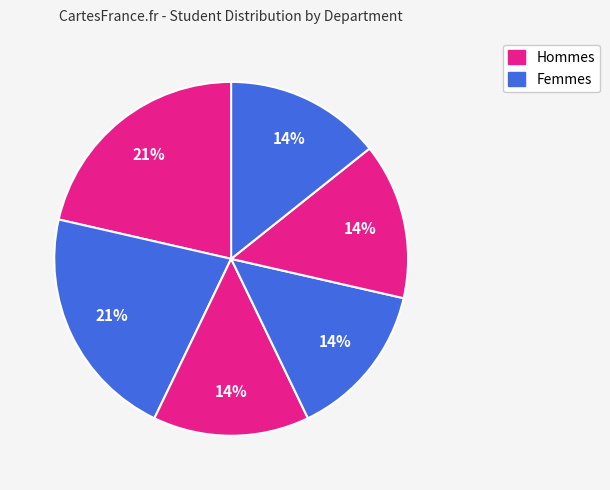

Is there any slice that represents more than half of the pie?

No